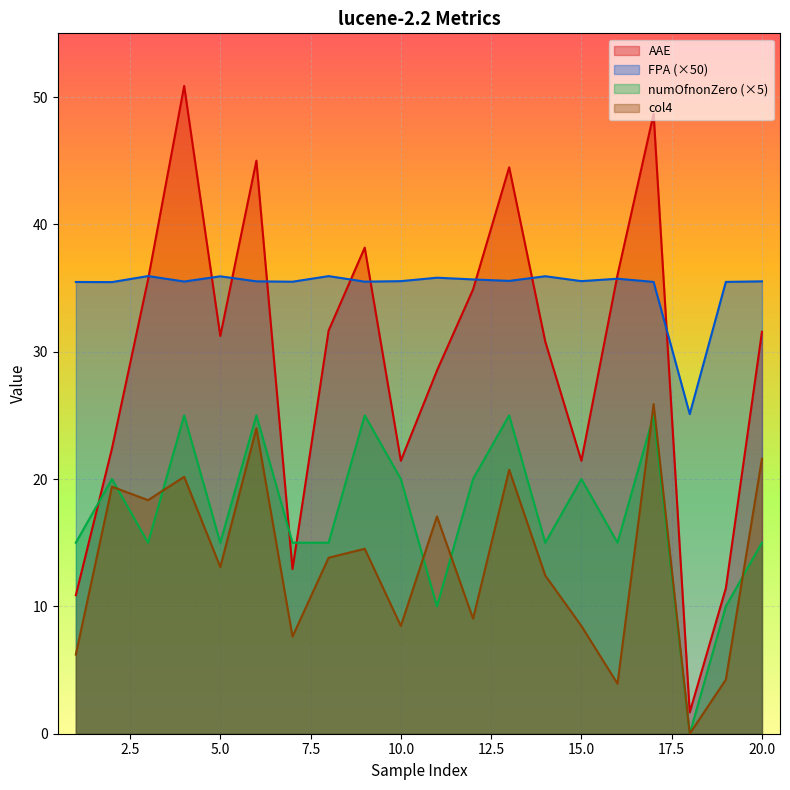

At which category does col4 reach its first local peak?

2